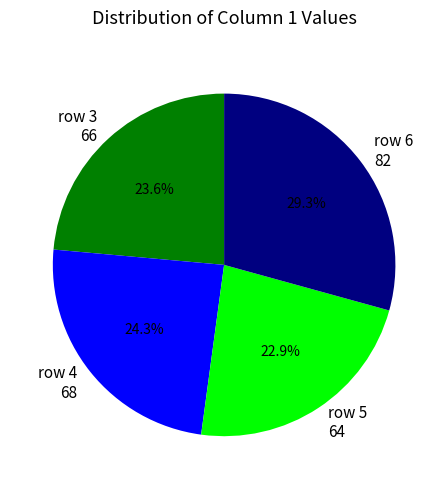

Which category has the smallest portion of the pie?

row 5 64